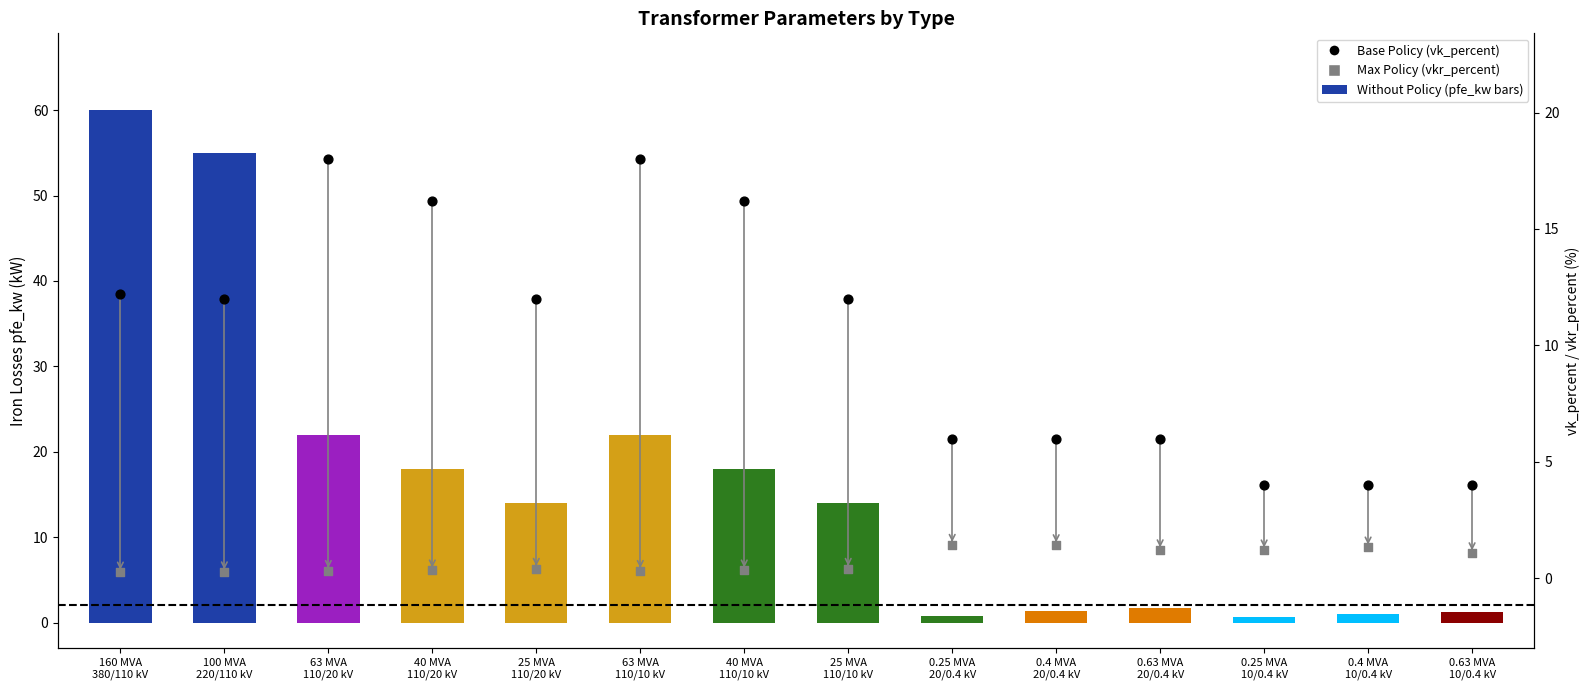

At how many categories does at least one series exceed 7?

8